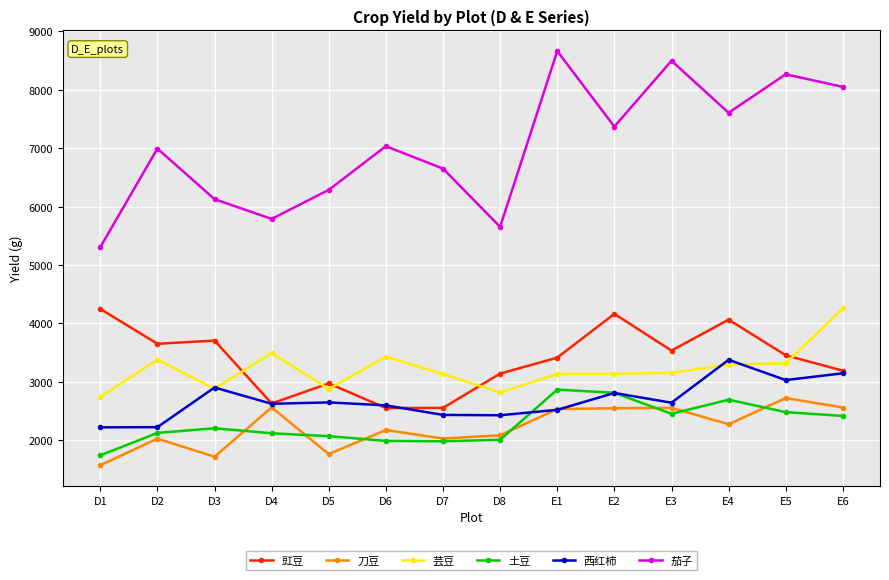

What is the value of the 豇豆 point at the 4th from the left?

2630.1